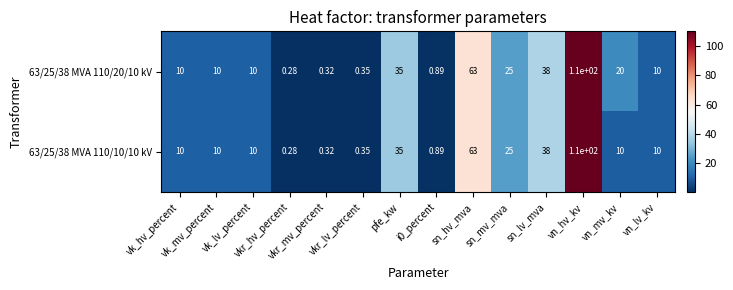

Reading left to right, list all the values displayed in this chart.

63/25/38 MVA 110/20/10 kV: vk_hv_percent=10.0	vk_mv_percent=10.0	vk_lv_percent=10.0	vkr_hv_percent=0.3	vkr_mv_percent=0.3	vkr_lv_percent=0.3	pfe_kw=35.0	i0_percent=0.9	sn_hv_mva=63.0	sn_mv_mva=25.0	sn_lv_mva=38.0	vn_hv_kv=110.0	vn_mv_kv=20.0	vn_lv_kv=10.0
63/25/38 MVA 110/10/10 kV: vk_hv_percent=10.0	vk_mv_percent=10.0	vk_lv_percent=10.0	vkr_hv_percent=0.3	vkr_mv_percent=0.3	vkr_lv_percent=0.3	pfe_kw=35.0	i0_percent=0.9	sn_hv_mva=63.0	sn_mv_mva=25.0	sn_lv_mva=38.0	vn_hv_kv=110.0	vn_mv_kv=10.0	vn_lv_kv=10.0